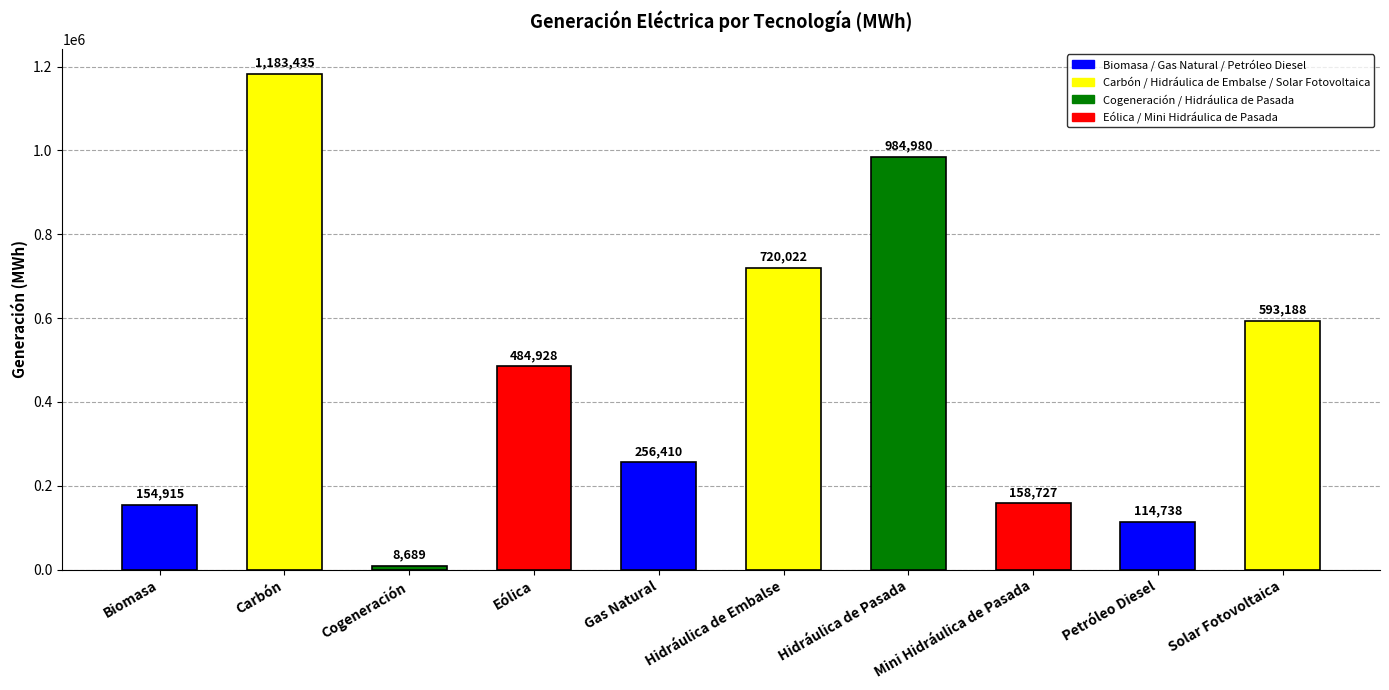

What value does the data have at Hidráulica de Embalse?

720021.6